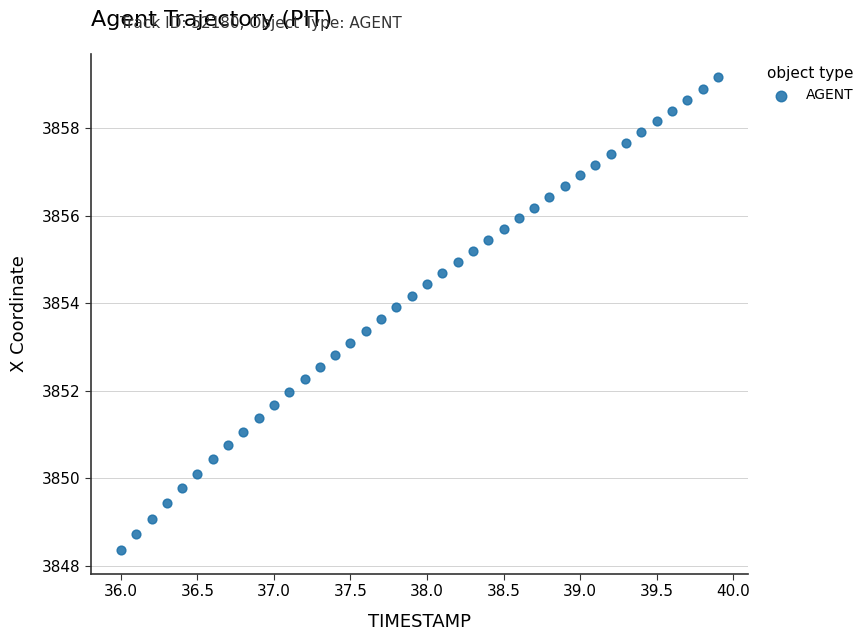

What is the range of X values (max minus min)?

3.9